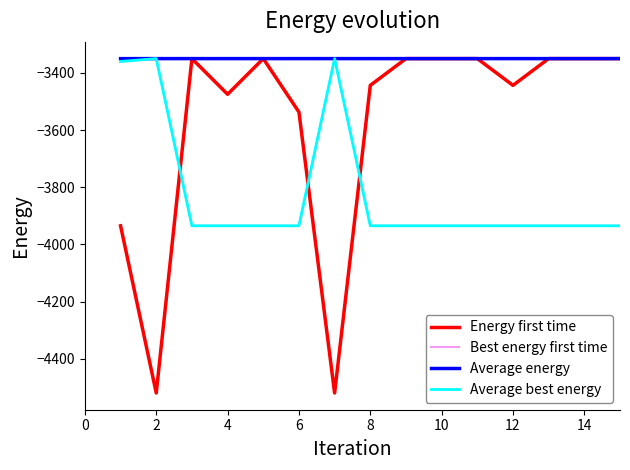

True or false: Average best energy and Energy first time intersect in this chart.

True